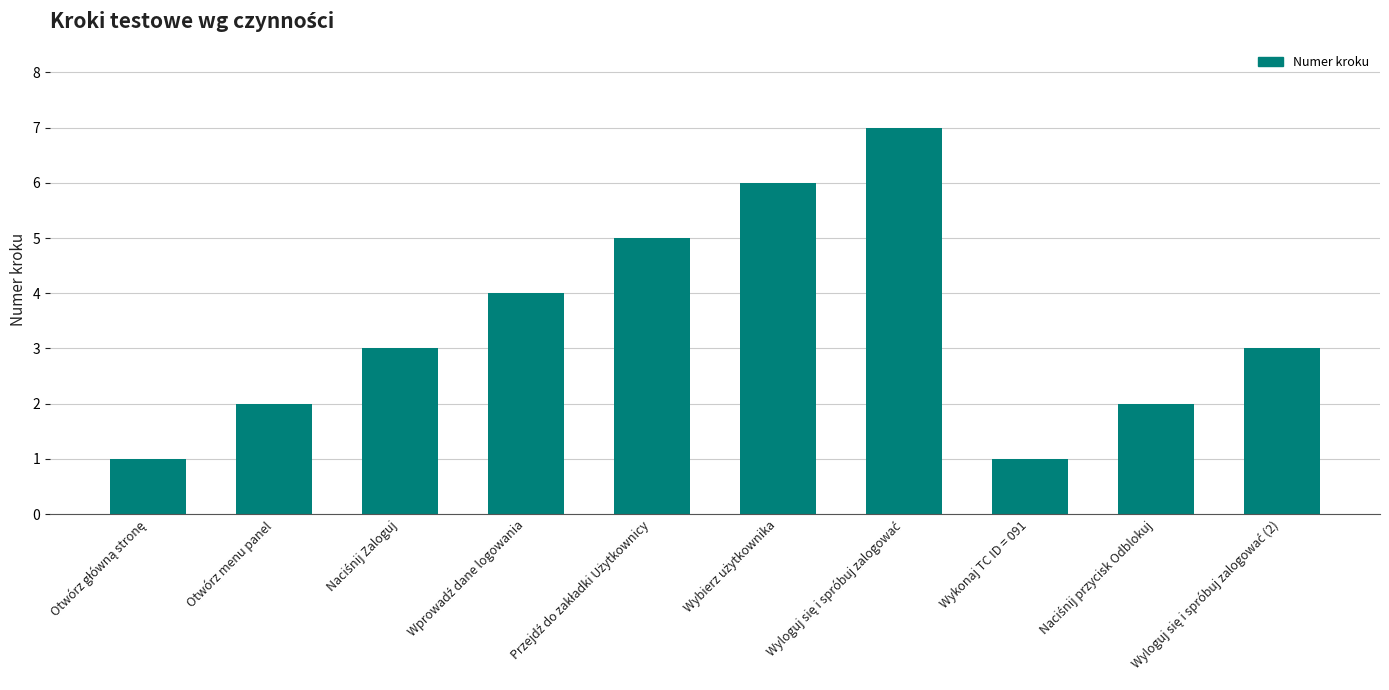

Reading left to right, what are all the values shown in this chart?

1	2	3	4	5	6	7	1	2	3